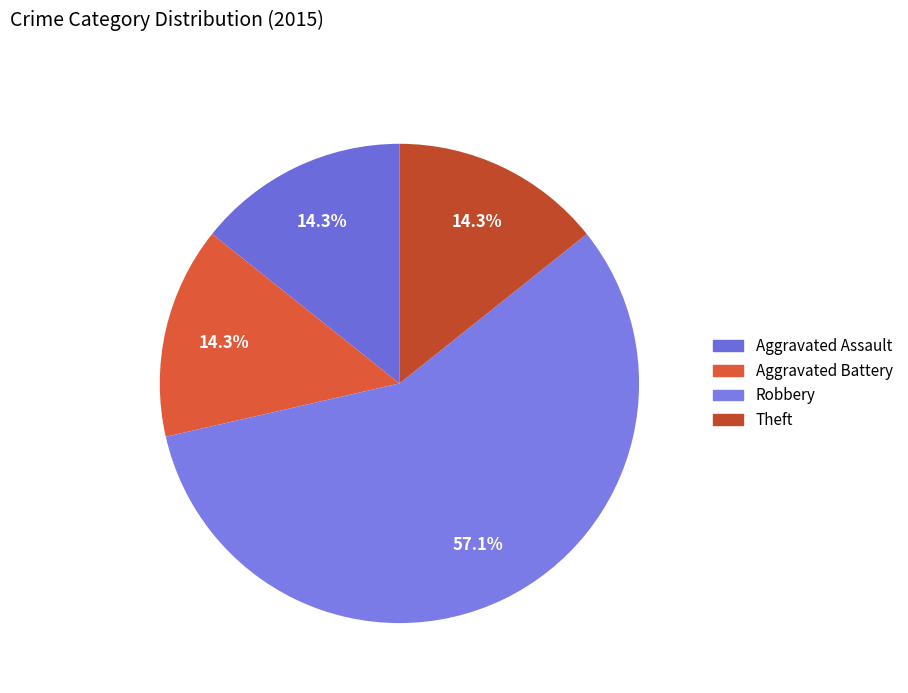

Is there a majority slice in this chart?

Yes